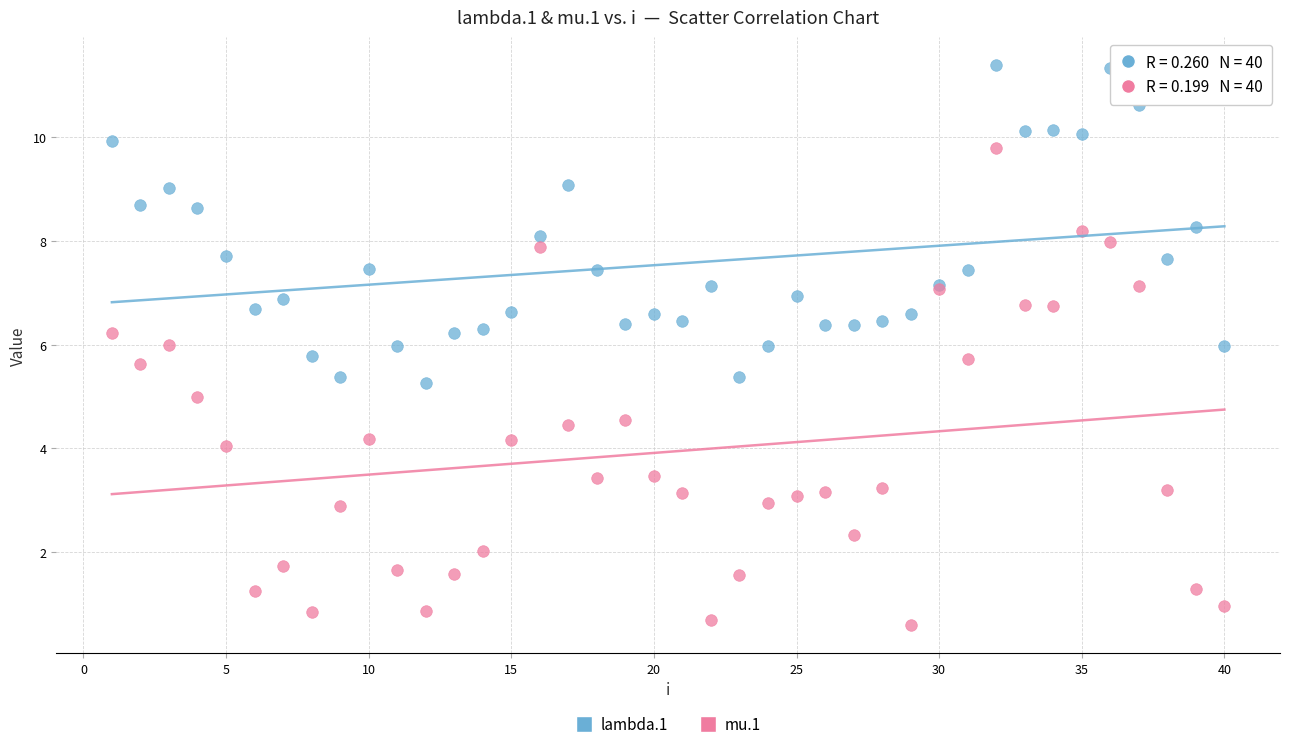

Which series contains the highest Y value?

lambda.1